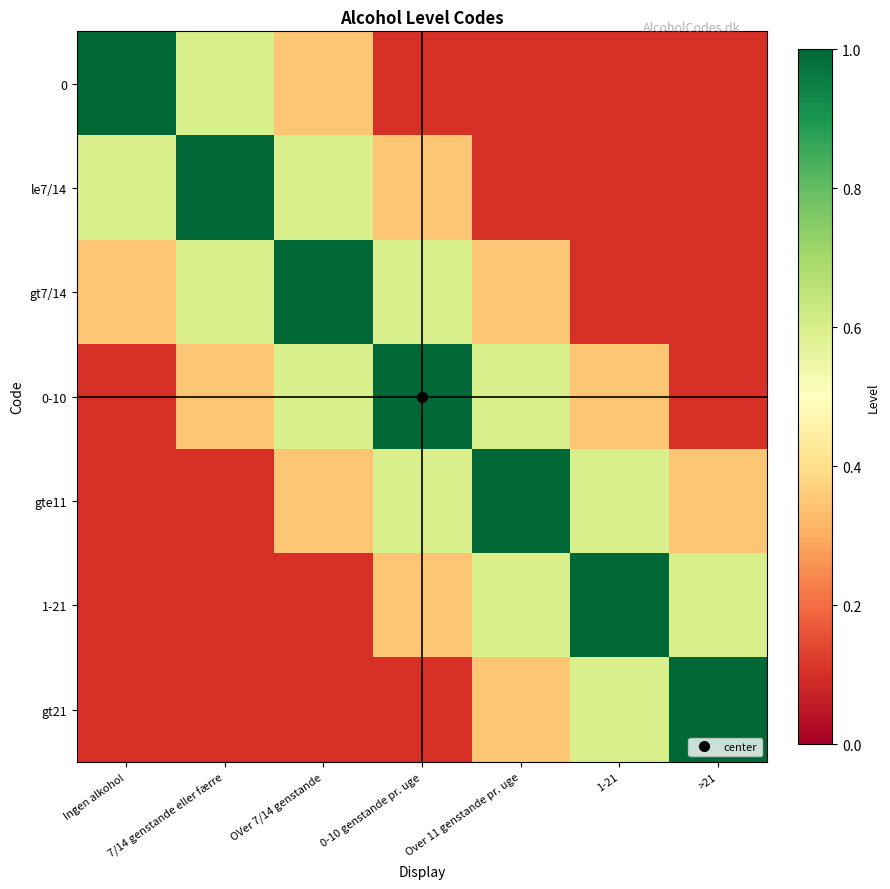

Reading left to right, extract all data points from this chart.

0: Ingen alkohol=1.0	7/14 genstande eller færre=0.6	OVer 7/14 genstande=0.3	0-10 genstande pr. uge=0.1	Over 11 genstande pr. uge=0.1	1-21=0.1	>21=0.1
le7/14: Ingen alkohol=0.6	7/14 genstande eller færre=1.0	OVer 7/14 genstande=0.6	0-10 genstande pr. uge=0.3	Over 11 genstande pr. uge=0.1	1-21=0.1	>21=0.1
gt7/14: Ingen alkohol=0.3	7/14 genstande eller færre=0.6	OVer 7/14 genstande=1.0	0-10 genstande pr. uge=0.6	Over 11 genstande pr. uge=0.3	1-21=0.1	>21=0.1
0-10: Ingen alkohol=0.1	7/14 genstande eller færre=0.3	OVer 7/14 genstande=0.6	0-10 genstande pr. uge=1.0	Over 11 genstande pr. uge=0.6	1-21=0.3	>21=0.1
gte11: Ingen alkohol=0.1	7/14 genstande eller færre=0.1	OVer 7/14 genstande=0.3	0-10 genstande pr. uge=0.6	Over 11 genstande pr. uge=1.0	1-21=0.6	>21=0.3
1-21: Ingen alkohol=0.1	7/14 genstande eller færre=0.1	OVer 7/14 genstande=0.1	0-10 genstande pr. uge=0.3	Over 11 genstande pr. uge=0.6	1-21=1.0	>21=0.6
gt21: Ingen alkohol=0.1	7/14 genstande eller færre=0.1	OVer 7/14 genstande=0.1	0-10 genstande pr. uge=0.1	Over 11 genstande pr. uge=0.3	1-21=0.6	>21=1.0